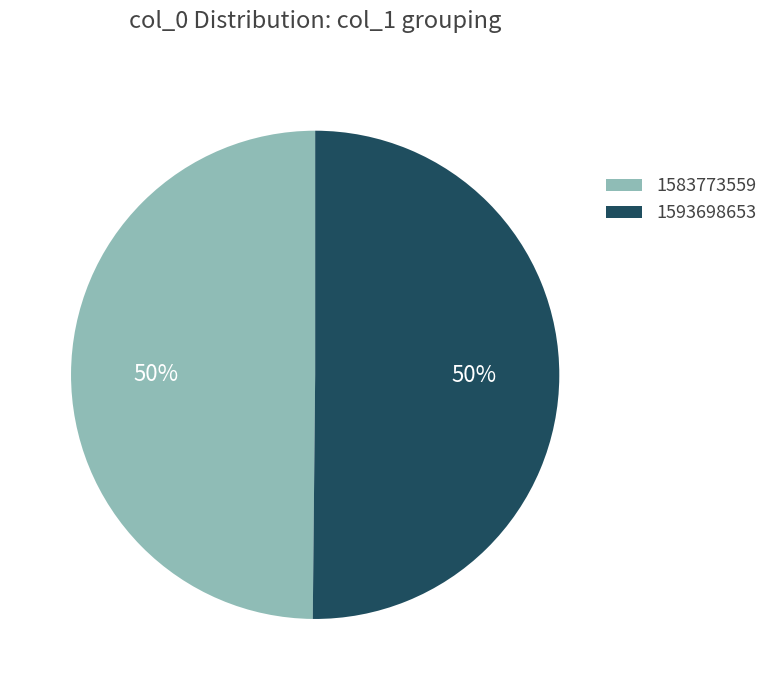

The 1593698653 slice represents 99% of the pie. True or false?

False